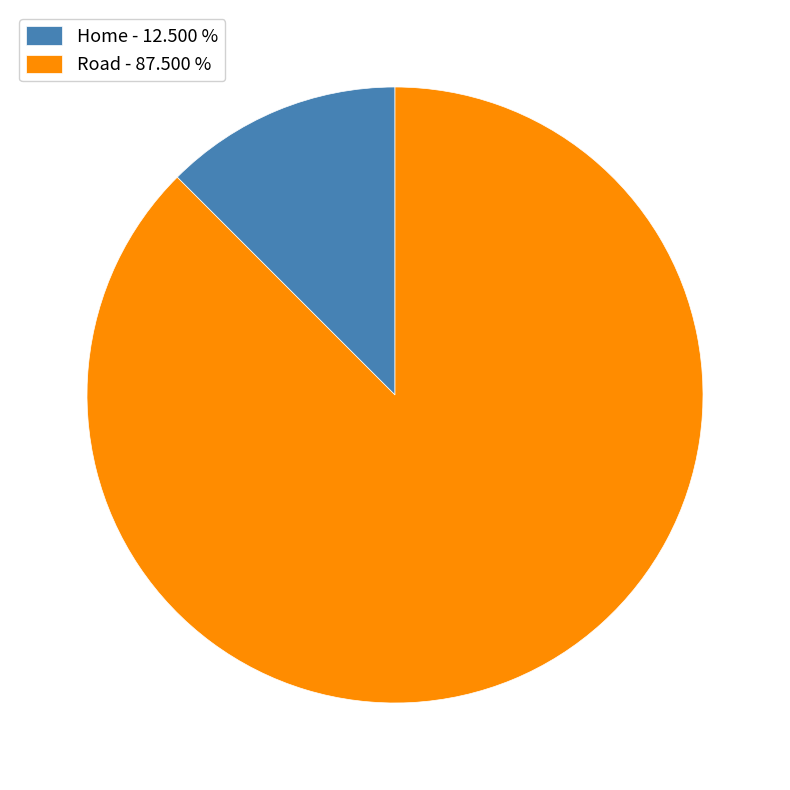

Is the sum of Home and Road greater than half?

Yes